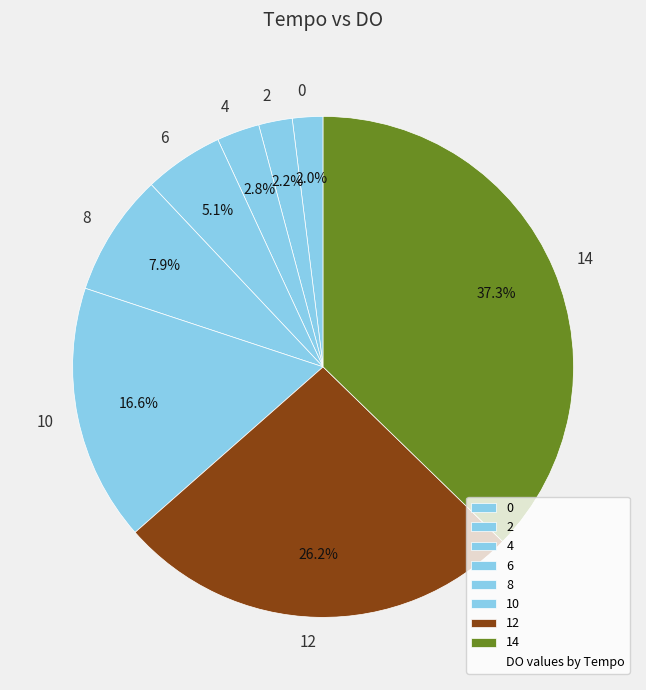

Which slice is the largest?

14